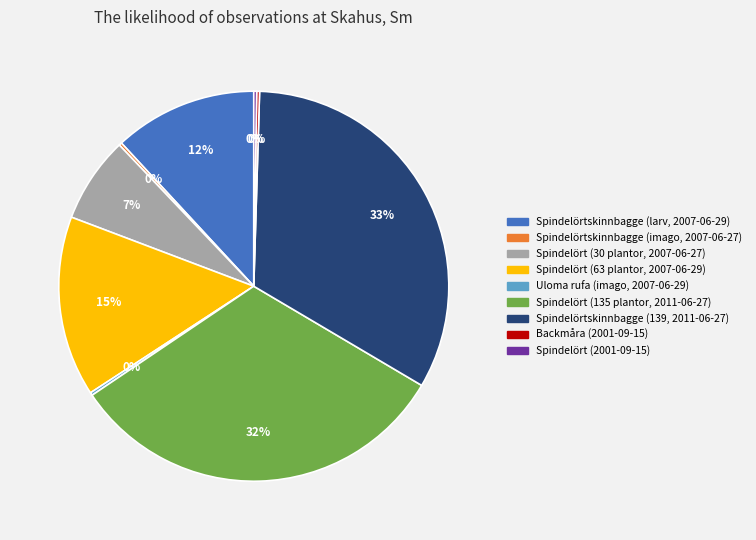

Which category has the biggest portion of the pie?

Spindelörtskinnbagge (139, 2011-06-27)